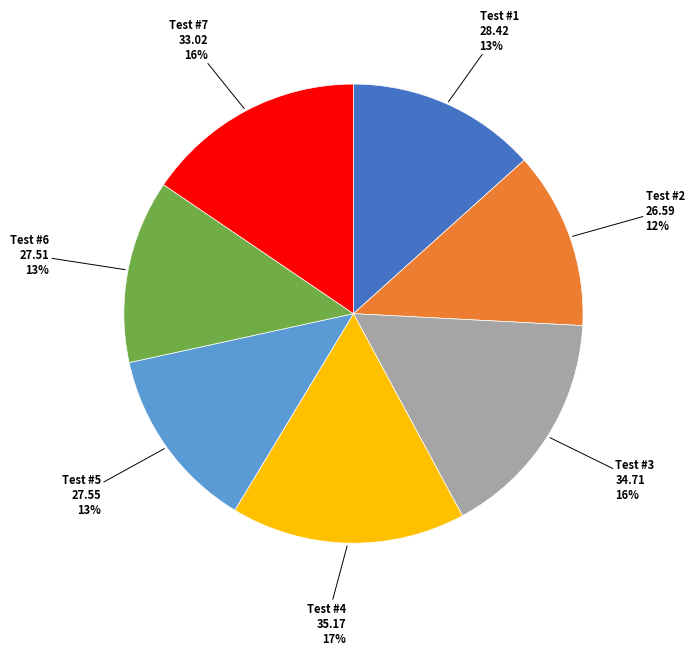

True or false: Test #1 accounts for 13% of the total.

True